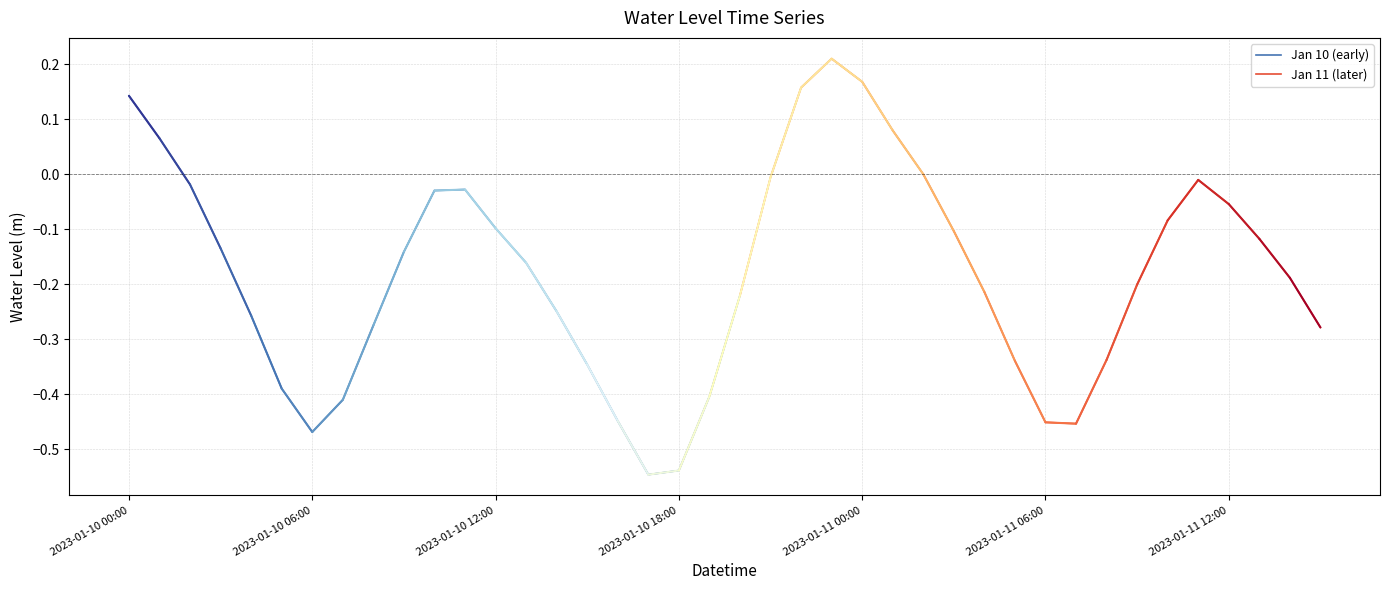

Read the value at 2023-01-10 09:00.

-0.1